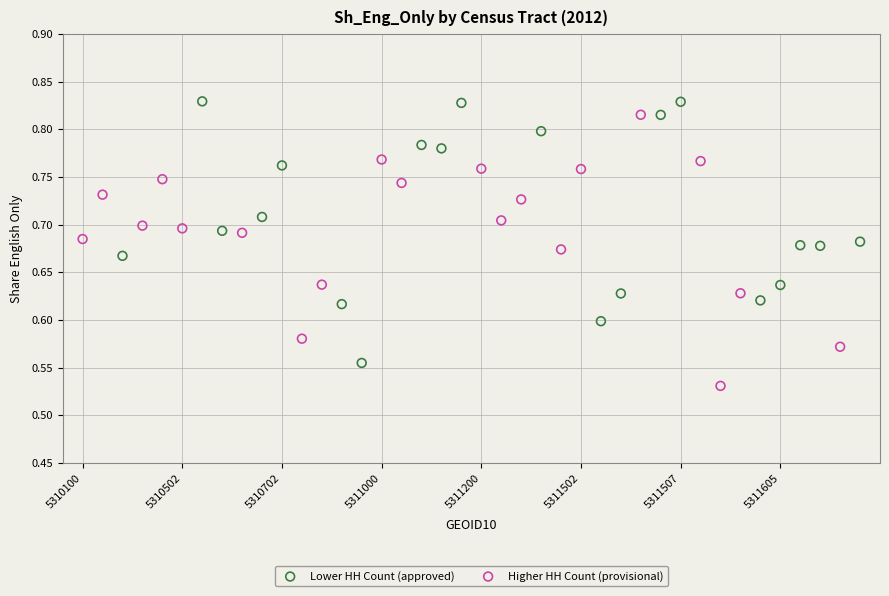

Which series reaches the minimum Y coordinate?

Higher HH Count (provisional)